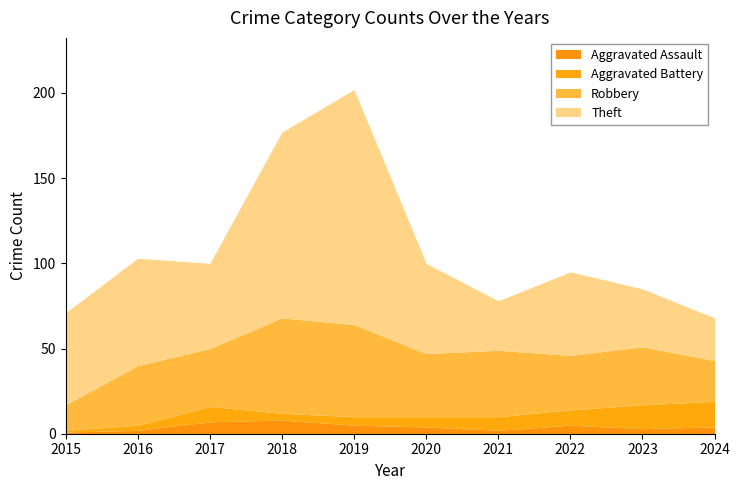

What is the total value across all series at 2022?

95